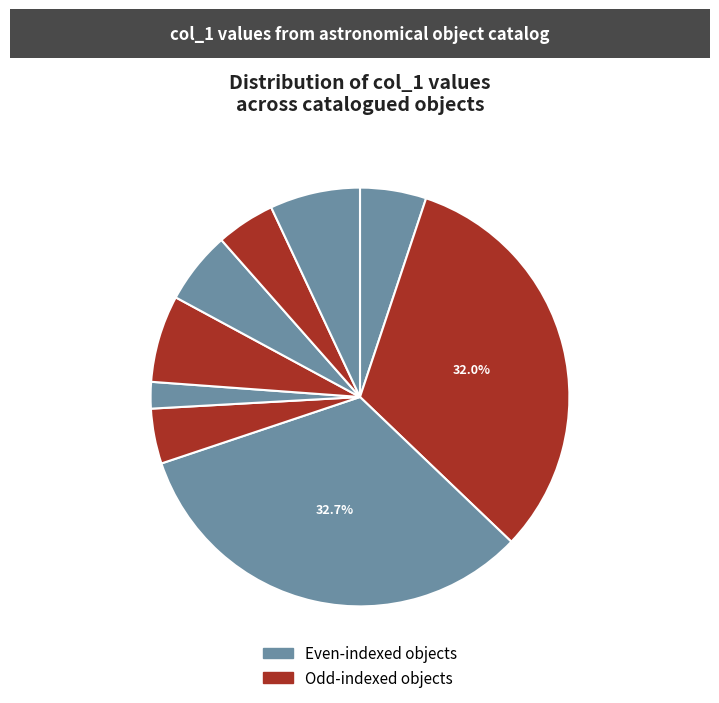

How many segments does this pie chart have?

9